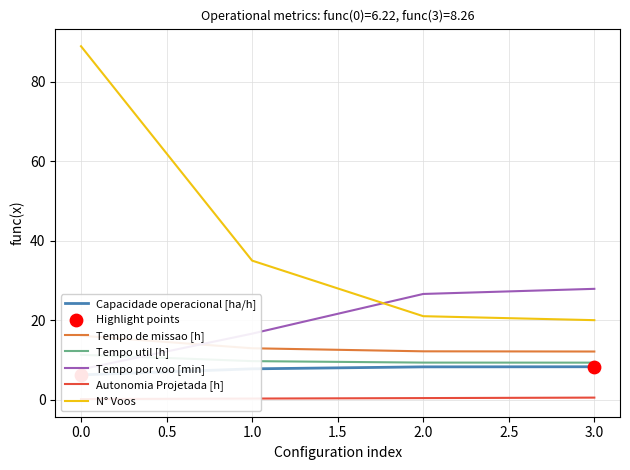

Which series contains the lowest Y value?

Autonomia Projetada [h]